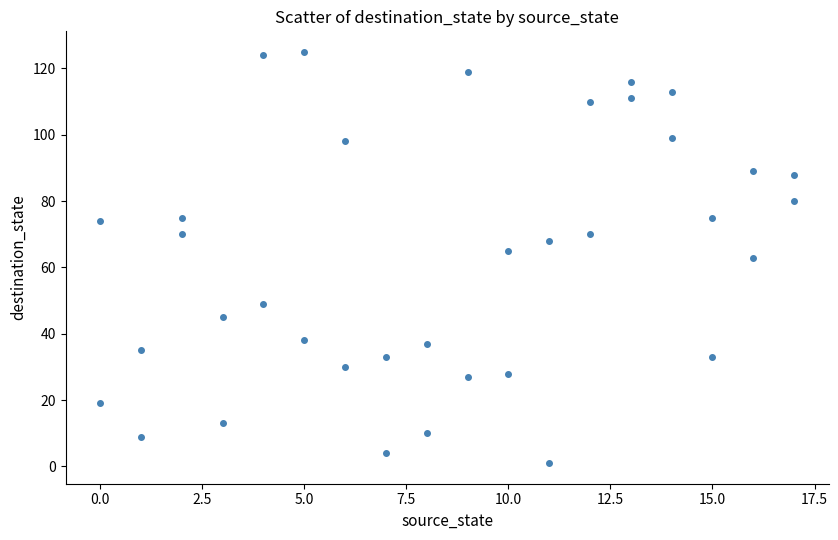

What is the range of Y values (max minus min)?

124